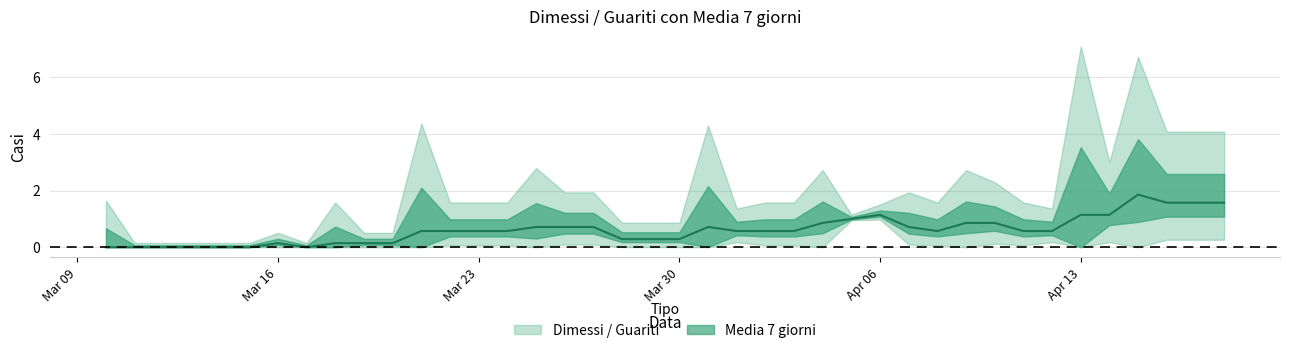

Reading right to left, what are all the values shown in this chart?

1.6	1.6	1.6	1.9	1.1	1.1	0.6	0.6	0.9	0.9	0.6	0.7	1.1	1.0	0.9	0.6	0.6	0.6	0.7	0.3	0.3	0.3	0.7	0.7	0.7	0.6	0.6	0.6	0.6	0.1	0.1	0.1	0.0	0.1	0.0	0.0	0.0	0.0	0.0	0.0